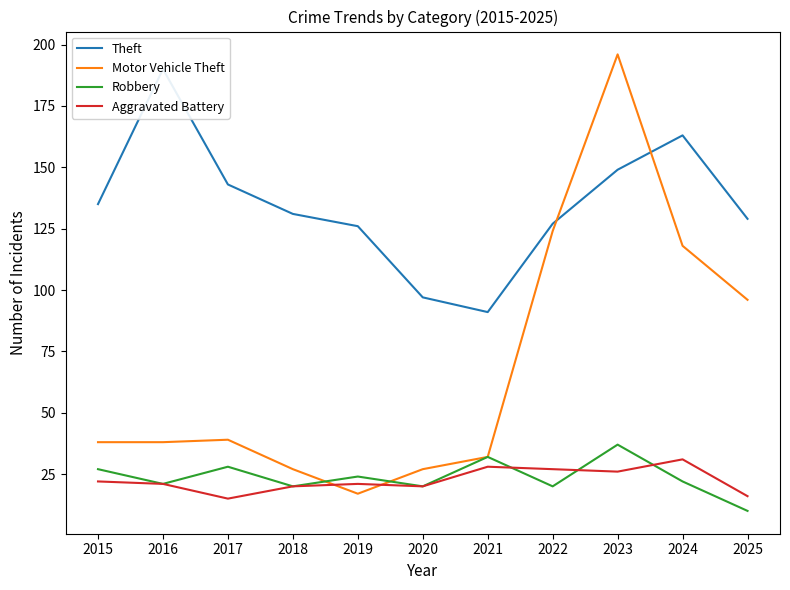

Reading right to left, transcribe all the data shown in this chart.

Theft: 129	163	149	127	91	97	126	131	143	190	135
Motor Vehicle Theft: 96	118	196	124	32	27	17	27	39	38	38
Robbery: 10	22	37	20	32	20	24	20	28	21	27
Aggravated Battery: 16	31	26	27	28	20	21	20	15	21	22